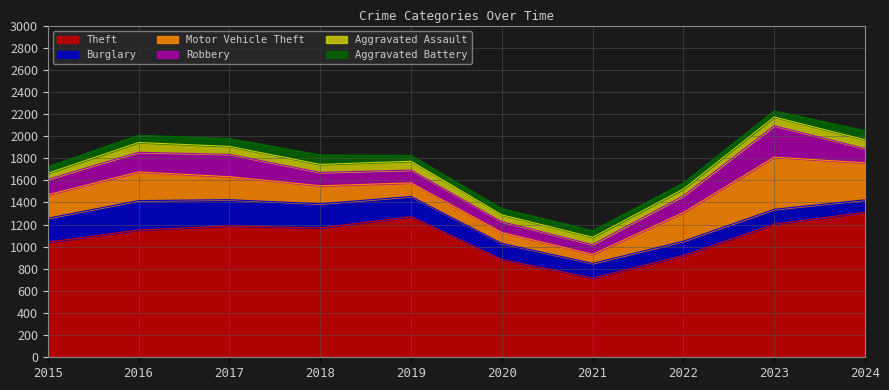

Rank the series by their maximum value, from lowest to highest.

Aggravated Battery, Aggravated Assault, Burglary, Robbery, Motor Vehicle Theft, Theft